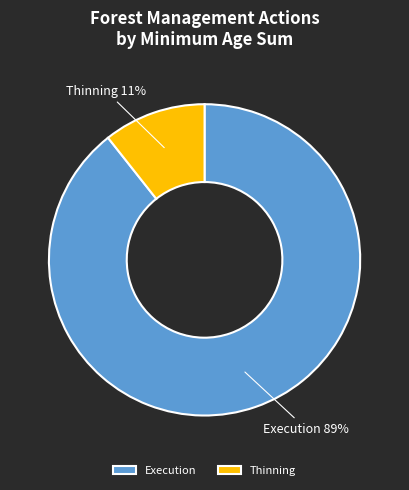

Do Thinning and Execution together represent more than half of the pie?

Yes